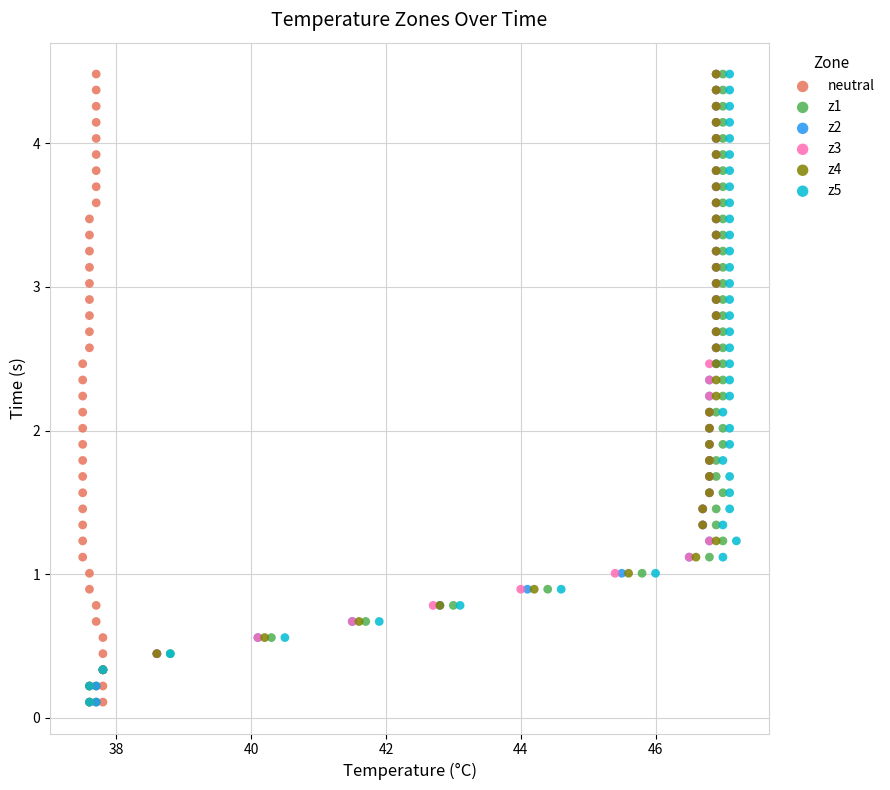

What are all the series names shown in the legend?

neutral, z1, z2, z3, z4, z5